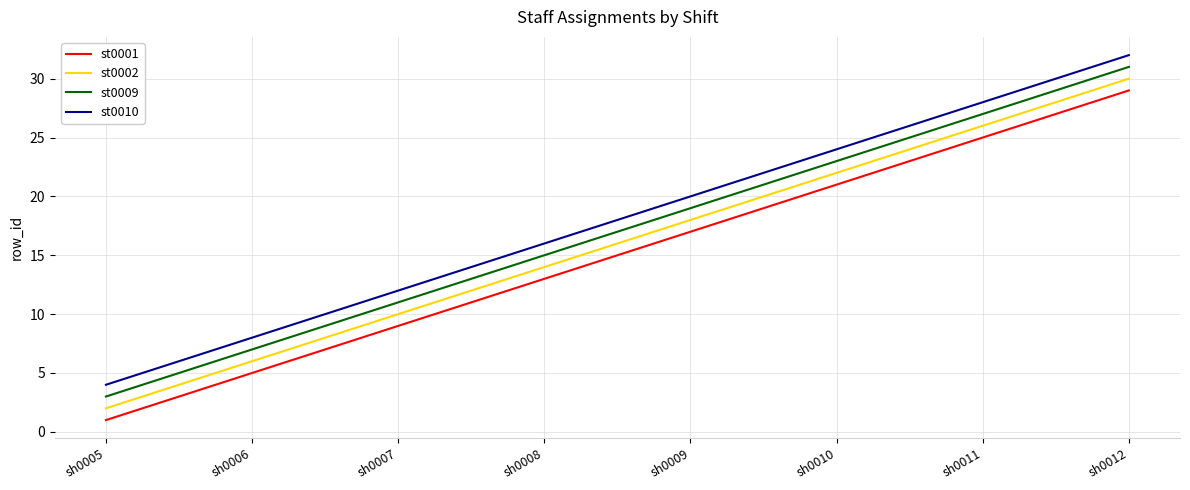

Which category has the lowest value across all series?

sh0005